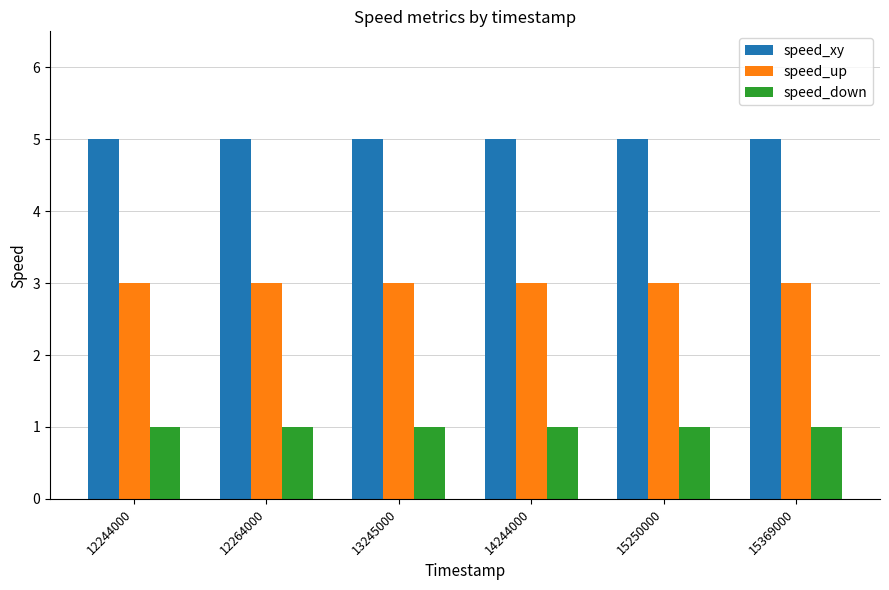

Are the bars grouped side by side (vs. stacked)?

Yes